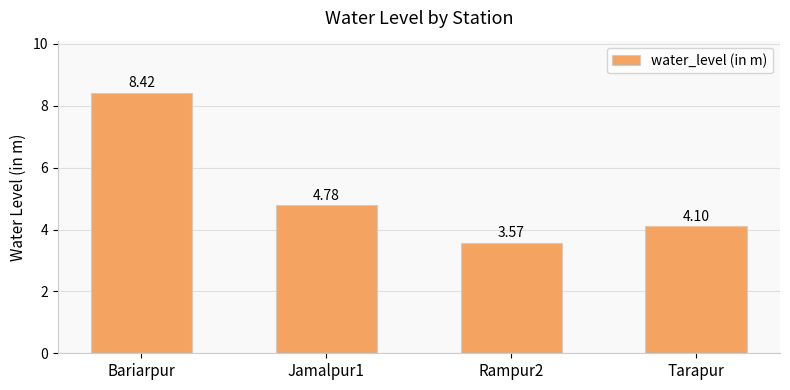

What is the change in value from Rampur2 to Tarapur?

+0.5